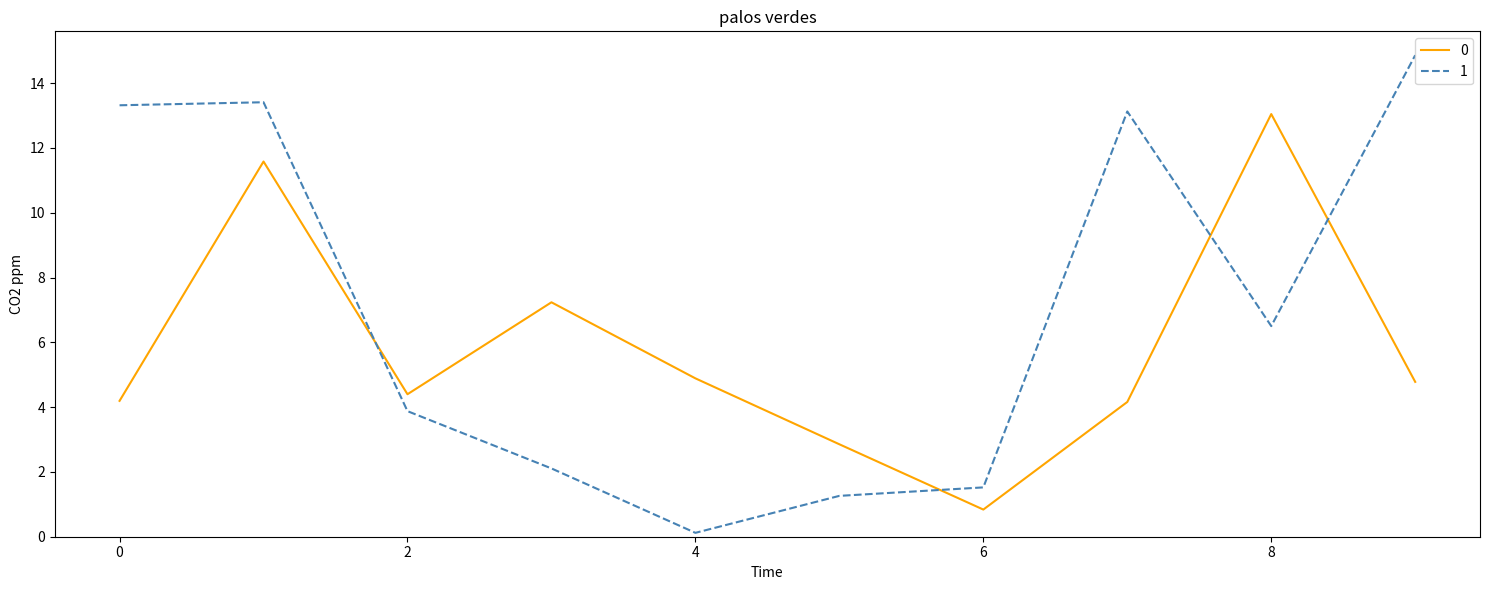

What is the greatest value displayed?

14.9